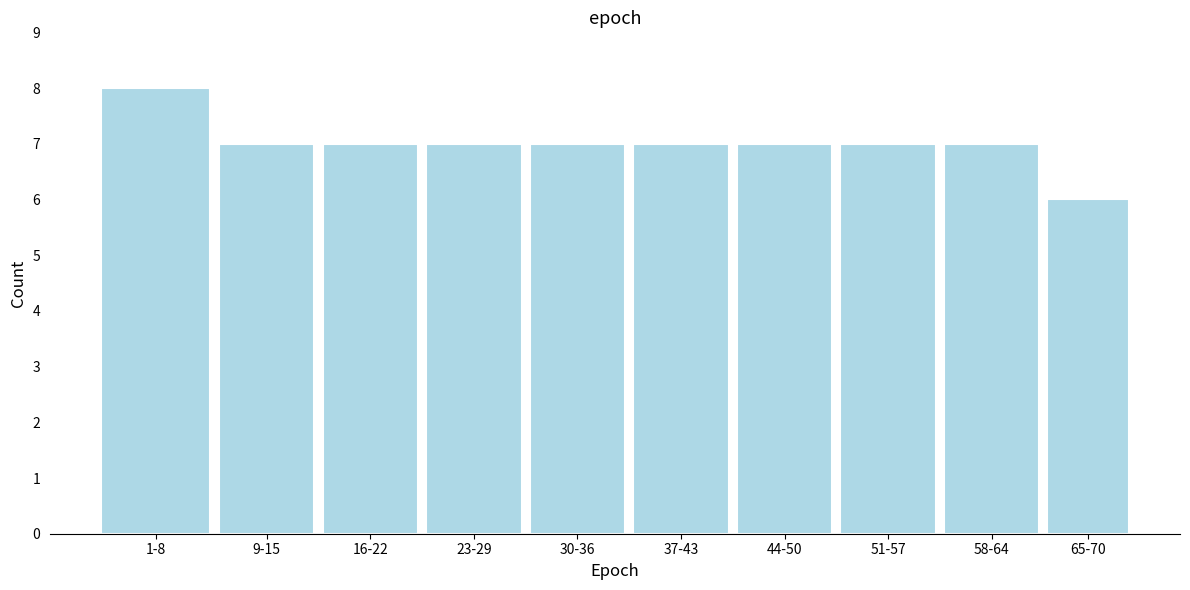

Reading left to right, transcribe all the data shown in this chart.

8	7	7	7	7	7	7	7	7	6